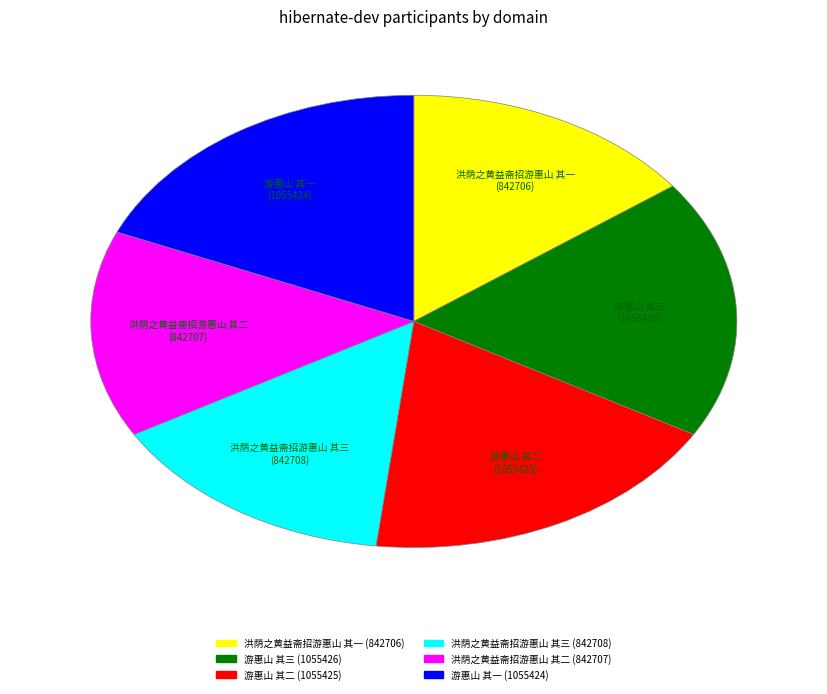

What is the ratio of the value at 游惠山 其二 to the value at 洪荫之黄益斋招游惠山 其一?

1.3